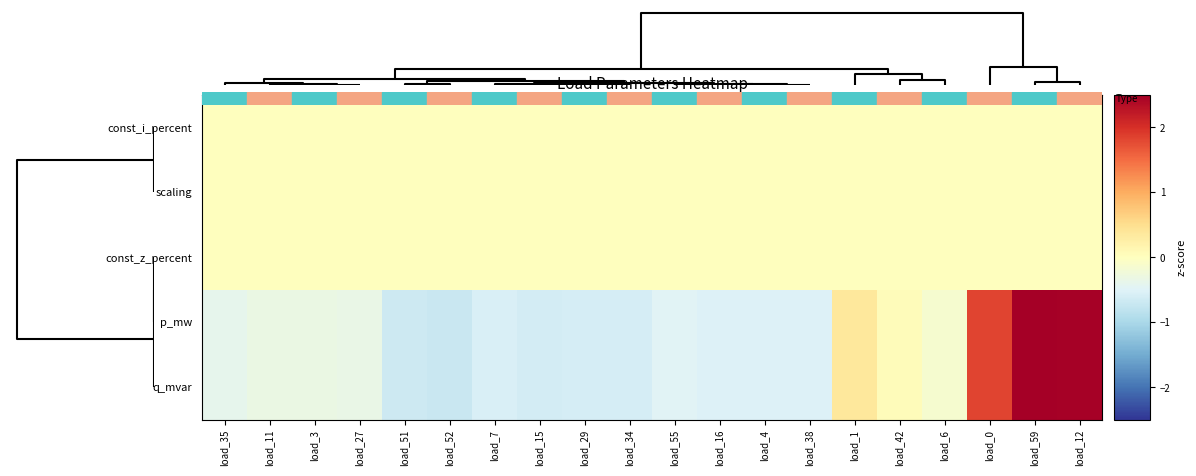

Which series has the largest total across all categories?

p_mw